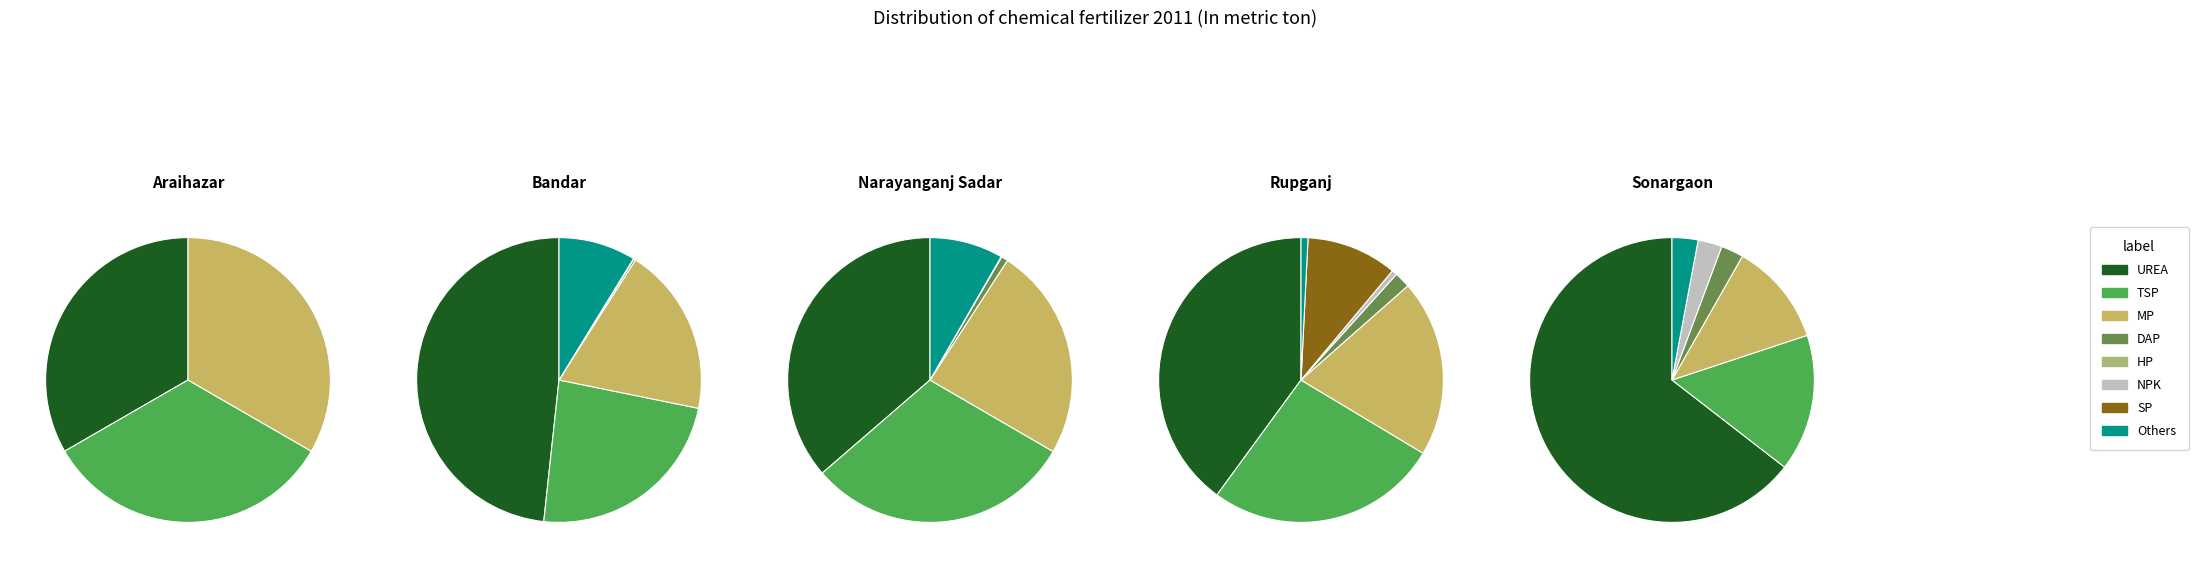

True or false: HP accounts for 1% of the total.

False